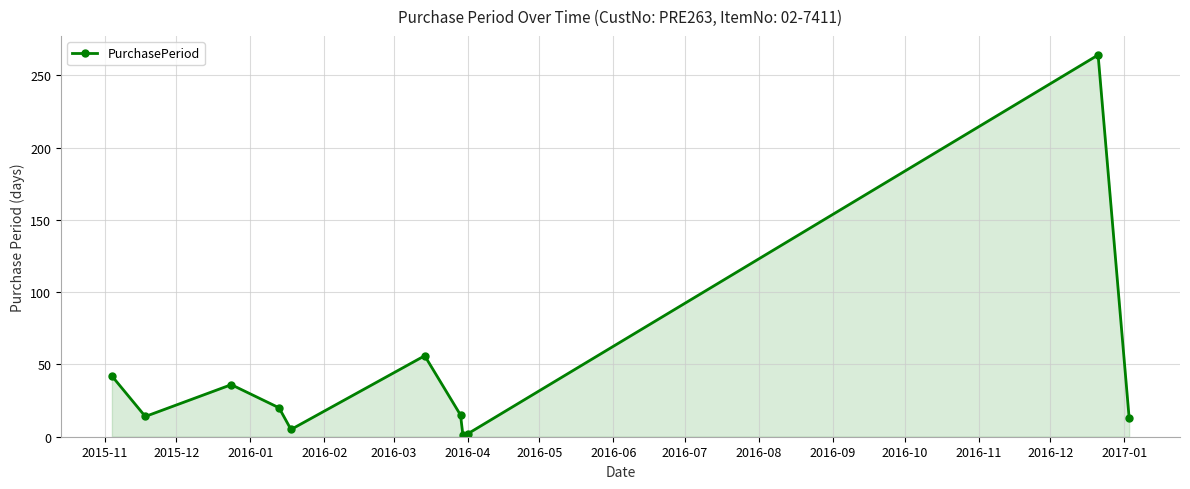

What is the maximum value shown in the chart?

264